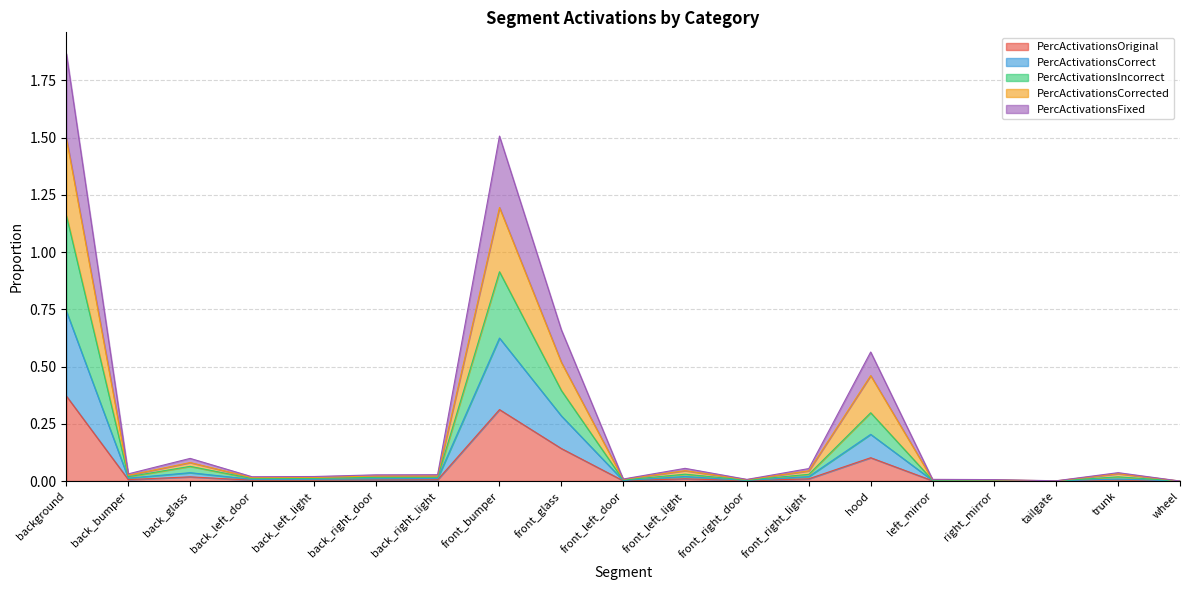

Which series has the widest spread of values?

PercActivationsFixed